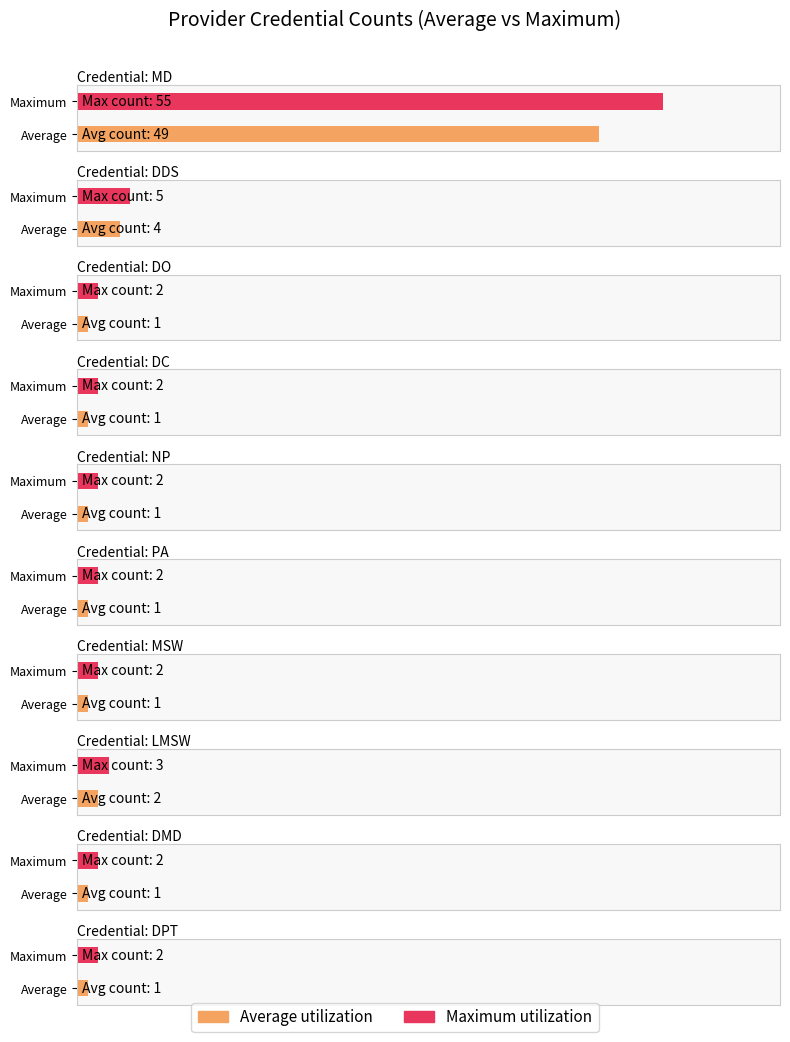

What are all the series names shown in the legend?

Average utilization, Maximum utilization